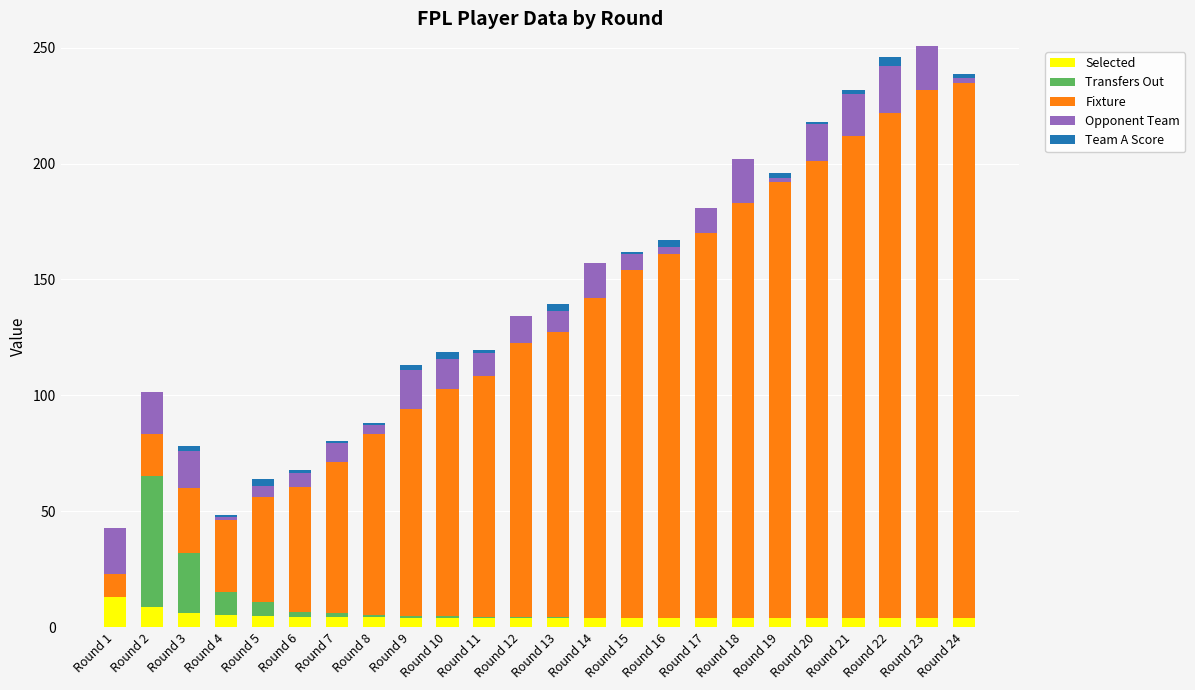

What is the maximum value for Selected?

12.8